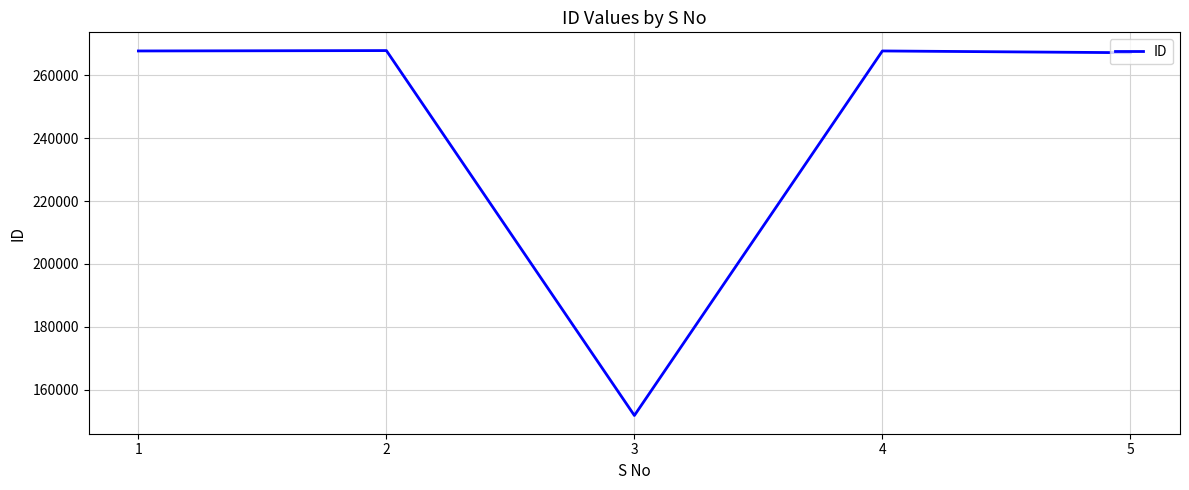

What is the greatest value displayed?

267863